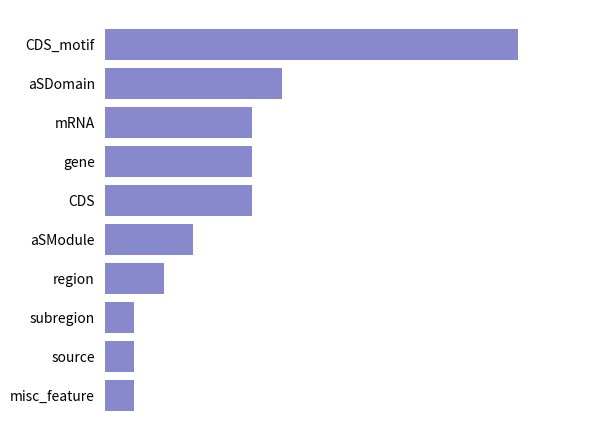

Does the chart contain any negative values?

No